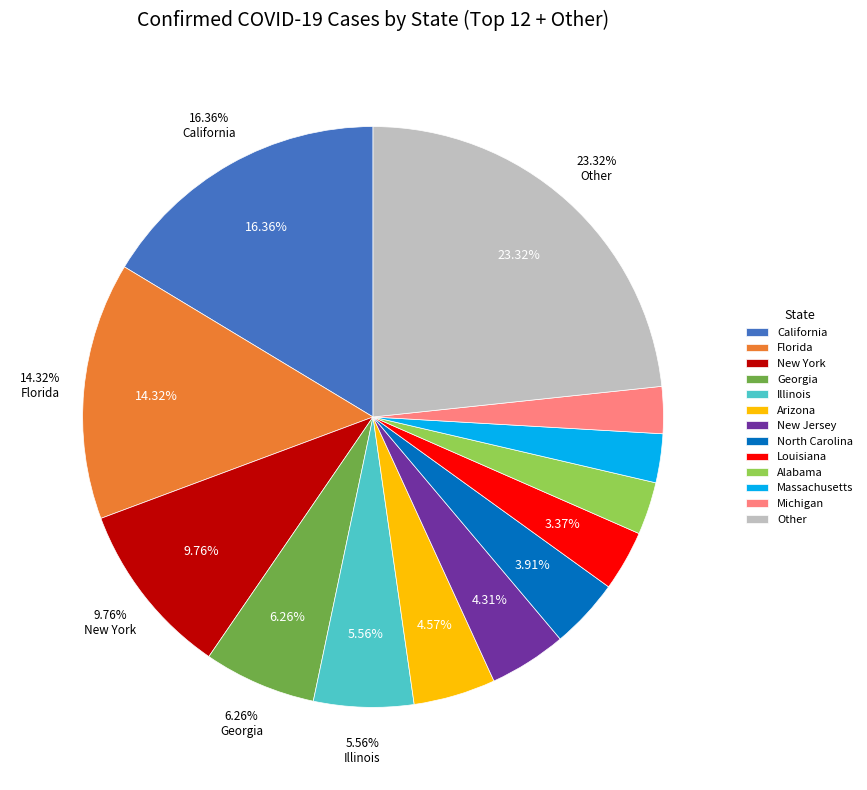

Does Hawaii account for over 50% of the chart?

No